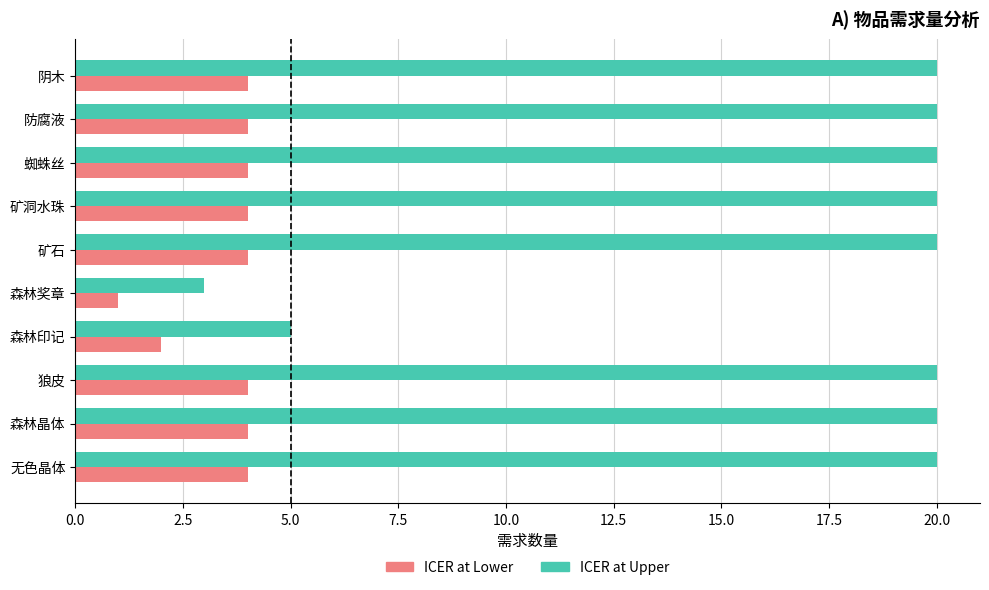

What is the difference between the second highest and minimum values in the ICER at Upper series?

17